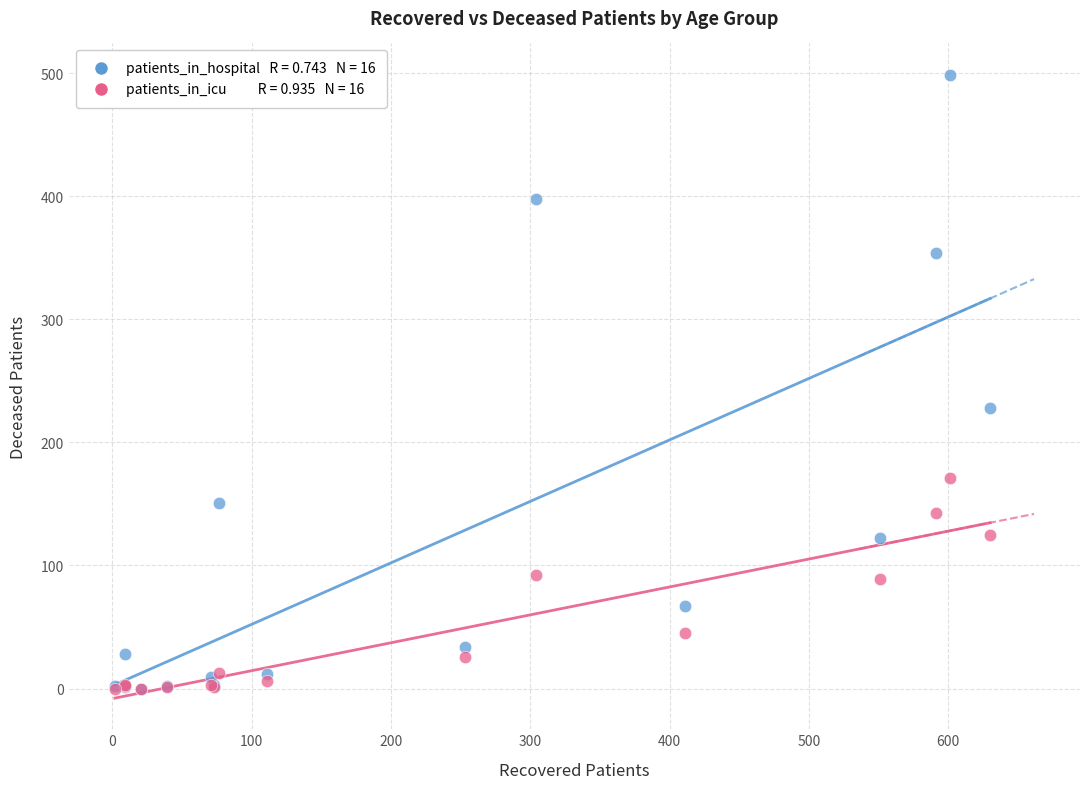

Across all series, what Y value is closest to 249?

228